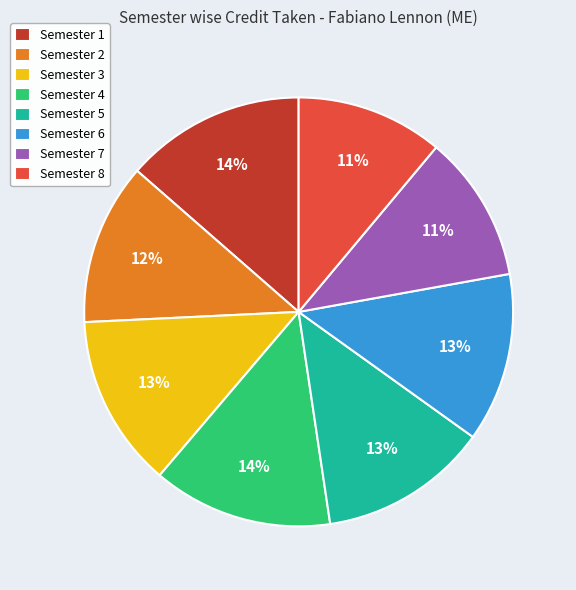

What is the ratio of the value at Semester 2 to the value at Semester 3?

0.9